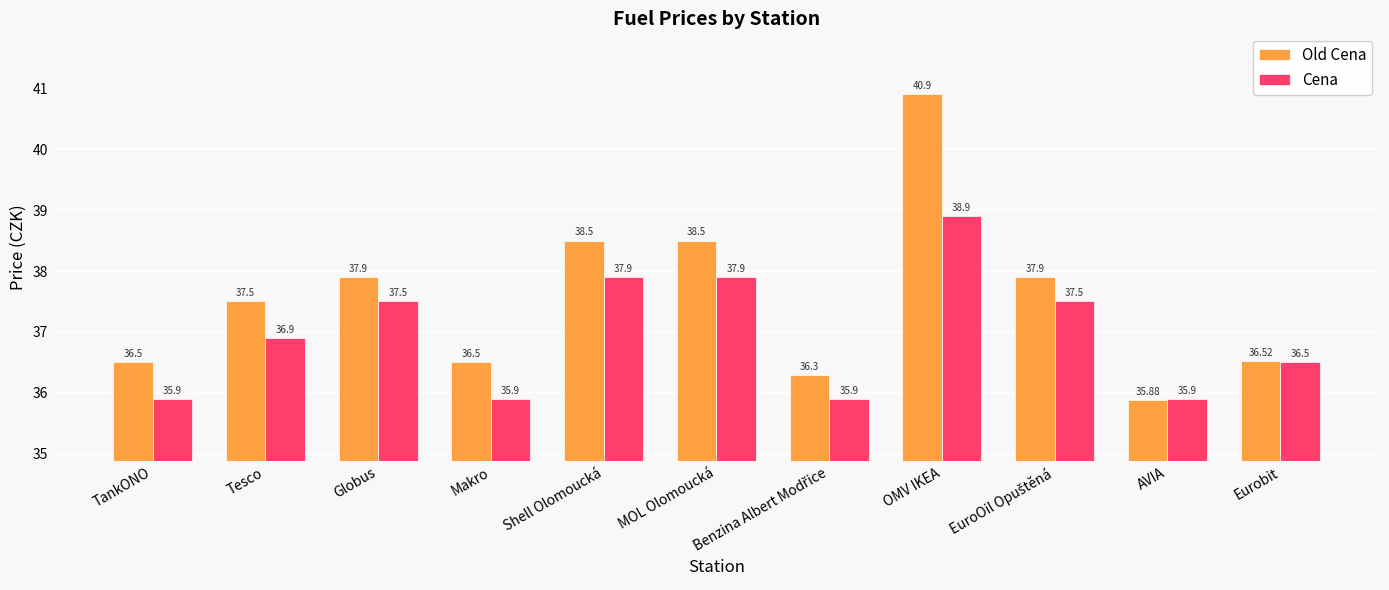

How many series are shown in this chart?

2